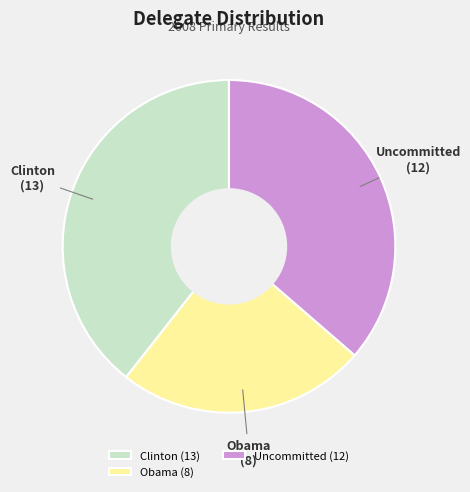

Do Uncommitted and Obama together represent more than half of the pie?

Yes